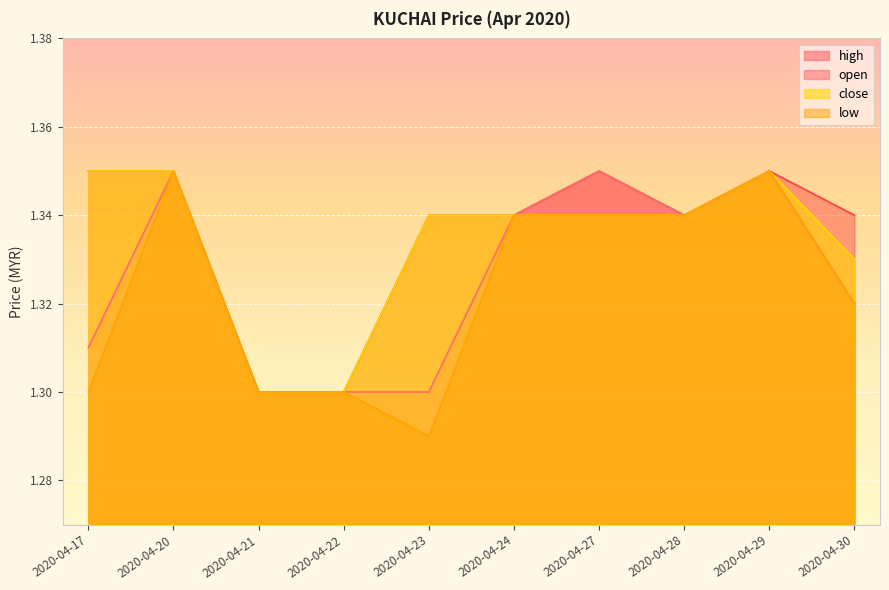

Reading left to right, list all the values displayed in this chart.

open: 2020-04-17=1.3	2020-04-20=1.4	2020-04-21=1.3	2020-04-22=1.3	2020-04-23=1.3	2020-04-24=1.3	2020-04-27=1.4	2020-04-28=1.3	2020-04-29=1.4	2020-04-30=1.3
high: 2020-04-17=1.4	2020-04-20=1.4	2020-04-21=1.3	2020-04-22=1.3	2020-04-23=1.3	2020-04-24=1.3	2020-04-27=1.4	2020-04-28=1.3	2020-04-29=1.4	2020-04-30=1.3
low: 2020-04-17=1.3	2020-04-20=1.4	2020-04-21=1.3	2020-04-22=1.3	2020-04-23=1.3	2020-04-24=1.3	2020-04-27=1.3	2020-04-28=1.3	2020-04-29=1.4	2020-04-30=1.3
close: 2020-04-17=1.4	2020-04-20=1.4	2020-04-21=1.3	2020-04-22=1.3	2020-04-23=1.3	2020-04-24=1.3	2020-04-27=1.3	2020-04-28=1.3	2020-04-29=1.4	2020-04-30=1.3